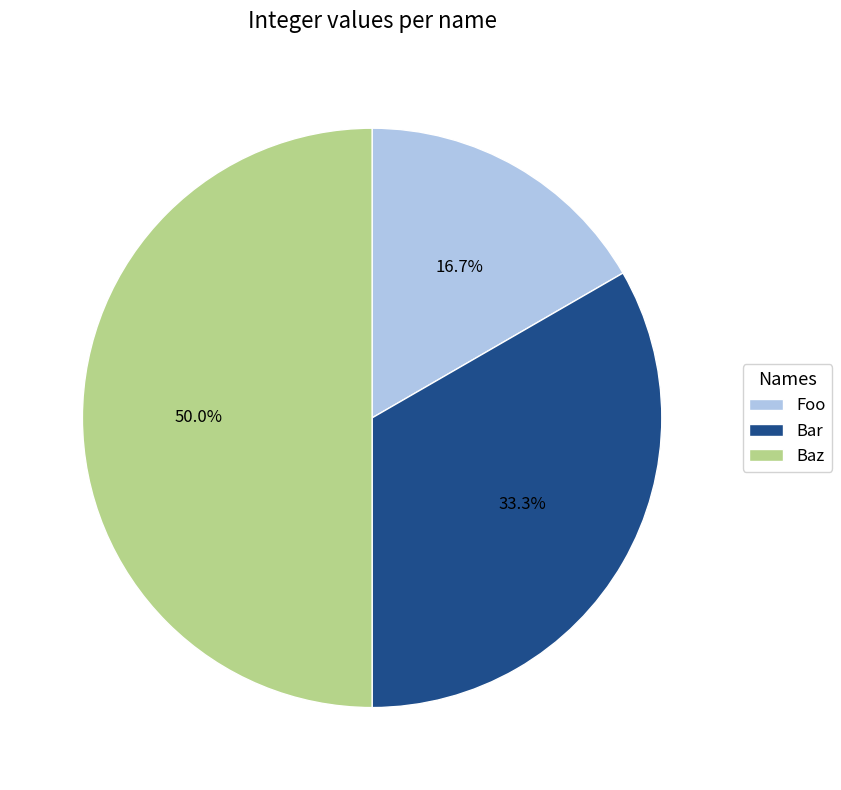

Is Foo the majority of the pie?

No